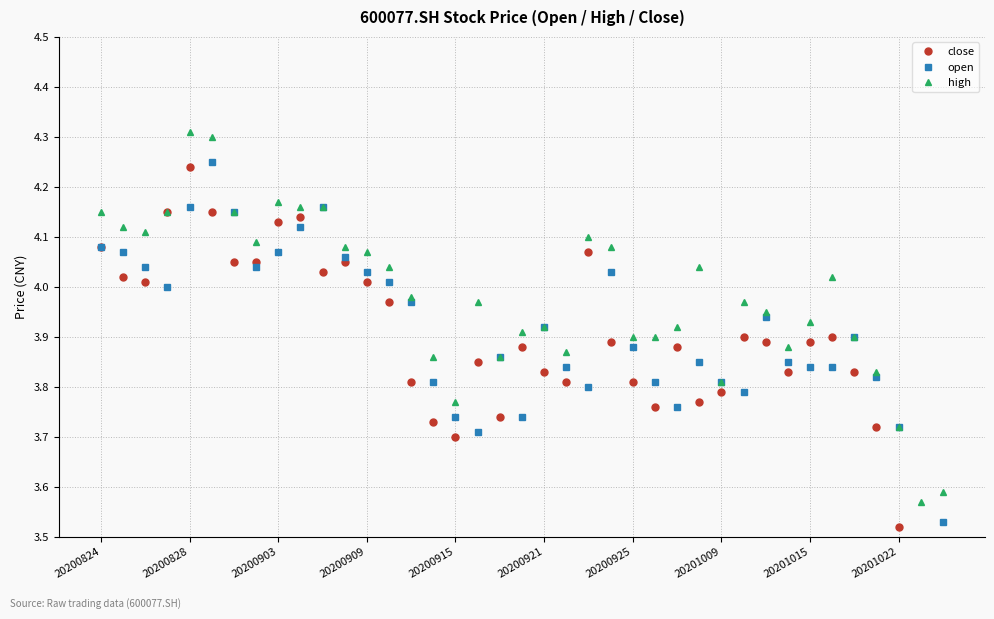

Does the chart display data point markers on the line(s)?

Yes